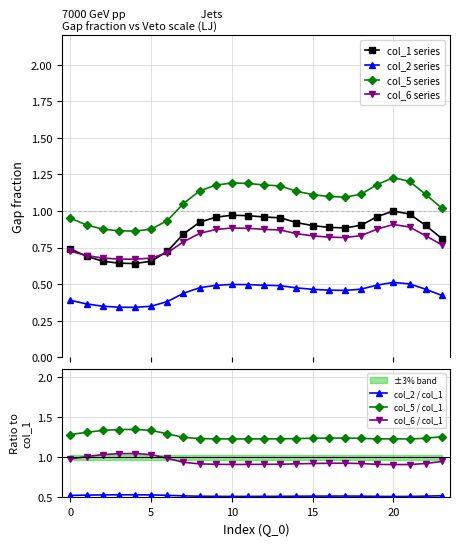

What is the difference between the highest and lowest values at 4?

0.5